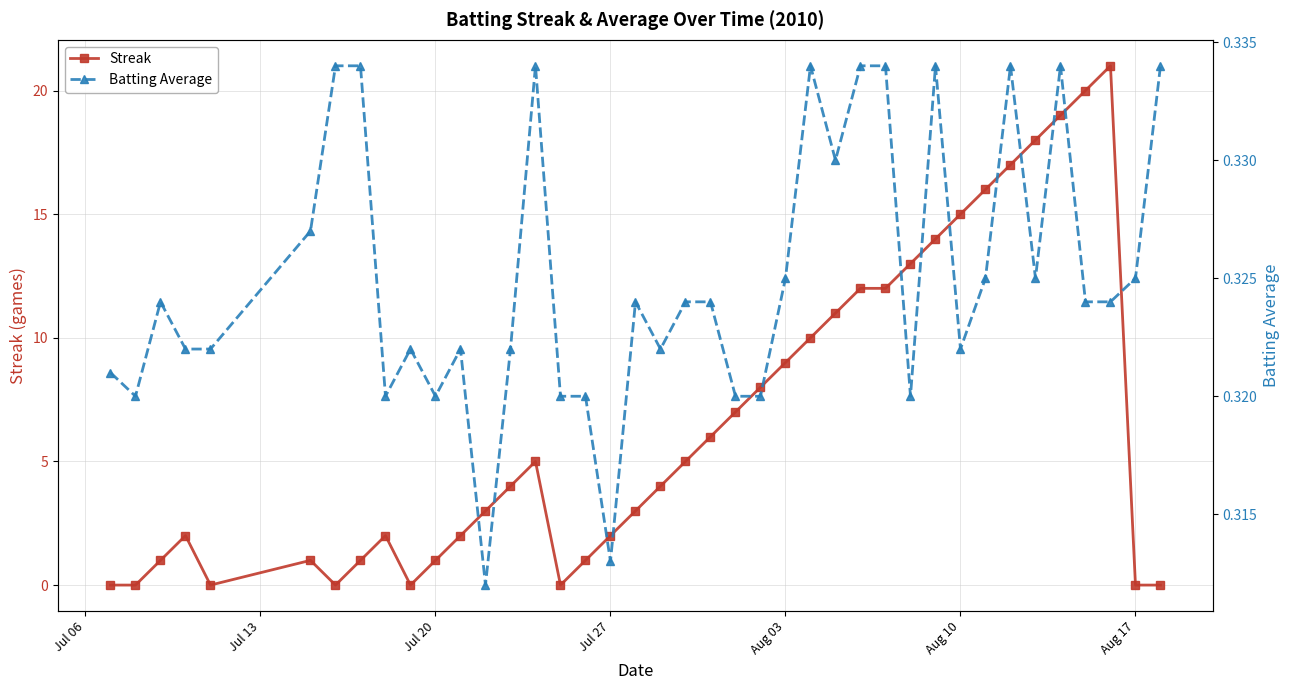

List the series in order of their peak value, highest first.

Streak, Batting Average